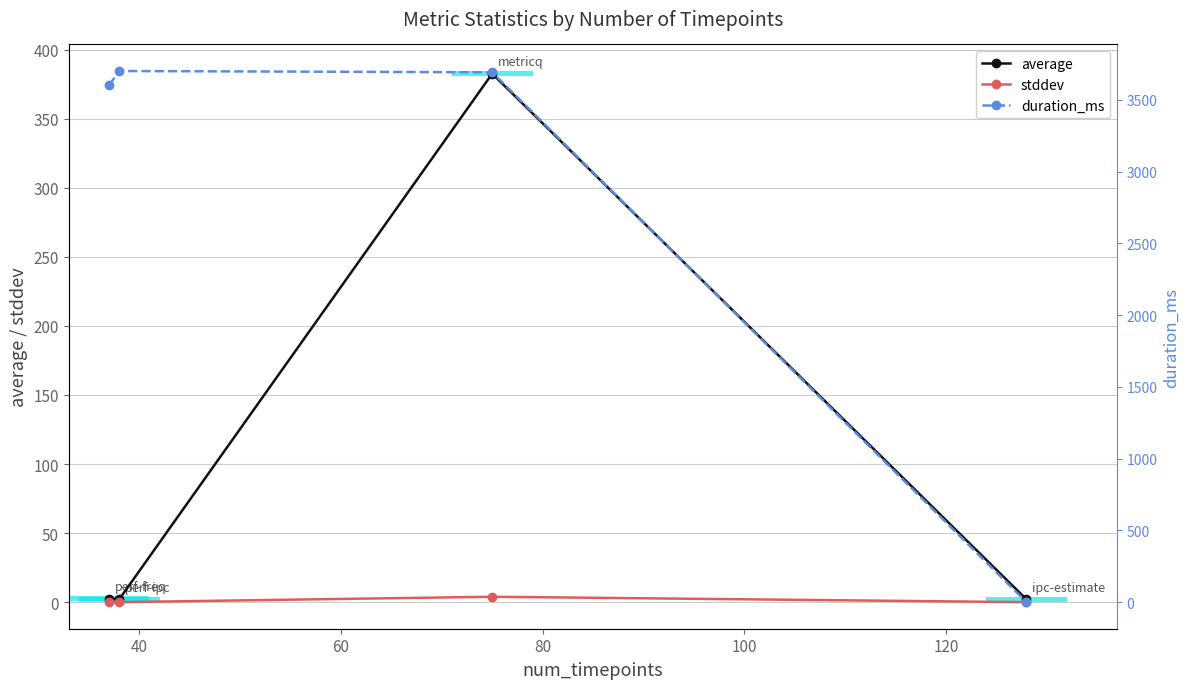

Reading left to right, transcribe all the data shown in this chart.

average: 2.5	2.0	382.5	2.0
stddev: 0.0	0.0	3.9	0.0
duration_ms: 3602.0	3702.0	3693.0	0.0